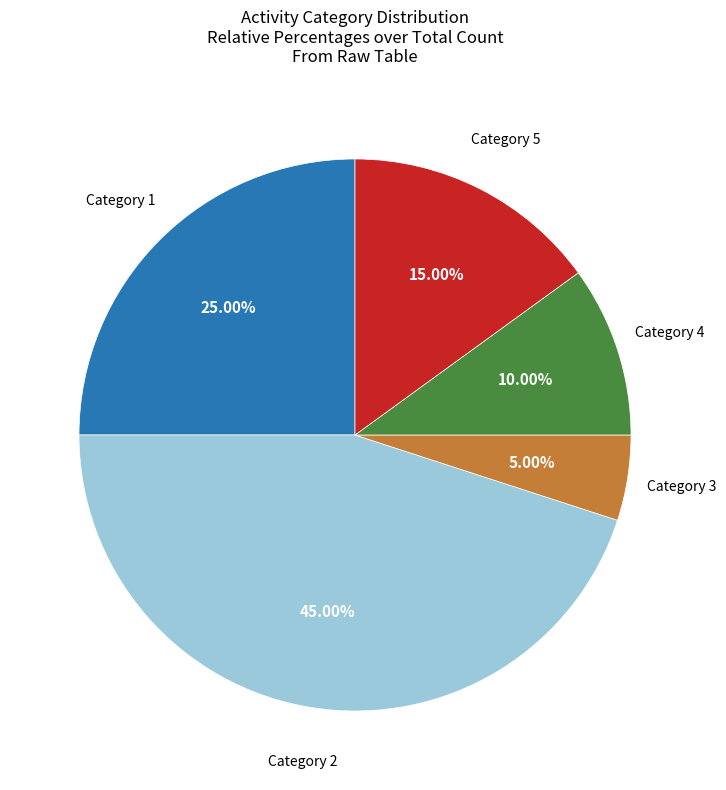

Which slice is the largest?

Category 2